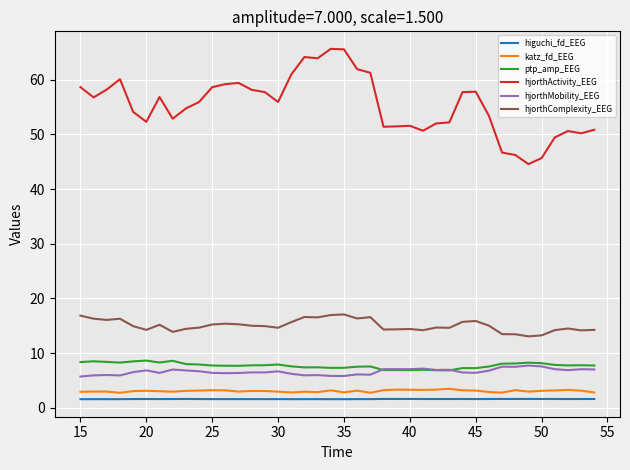

What is the minimum value shown in the chart?

1.5